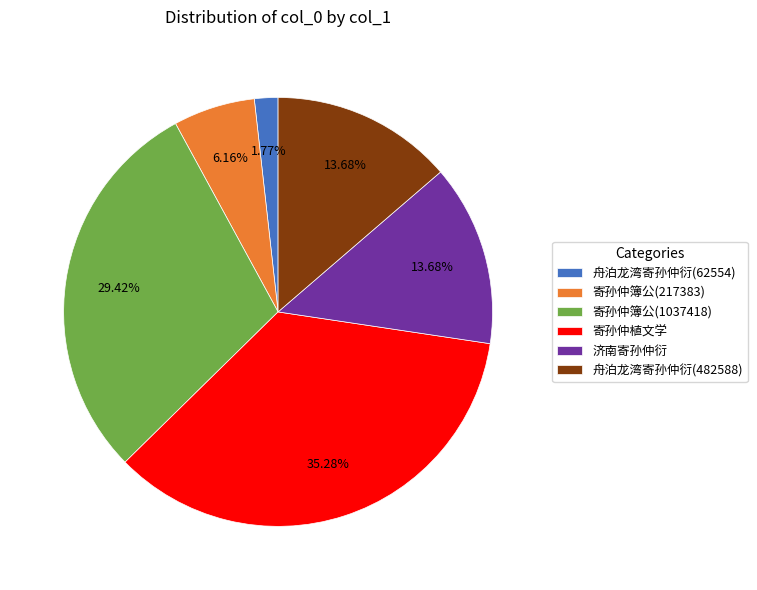

Does 寄孙仲簿公(1037418) account for over 50% of the chart?

No